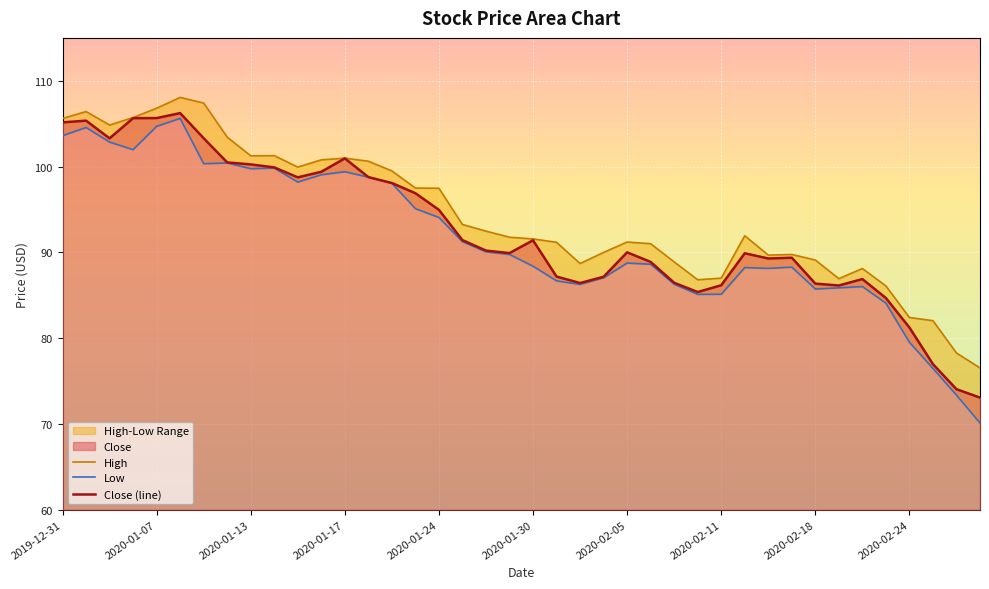

True or false: Close (line) and Low intersect in this chart.

False